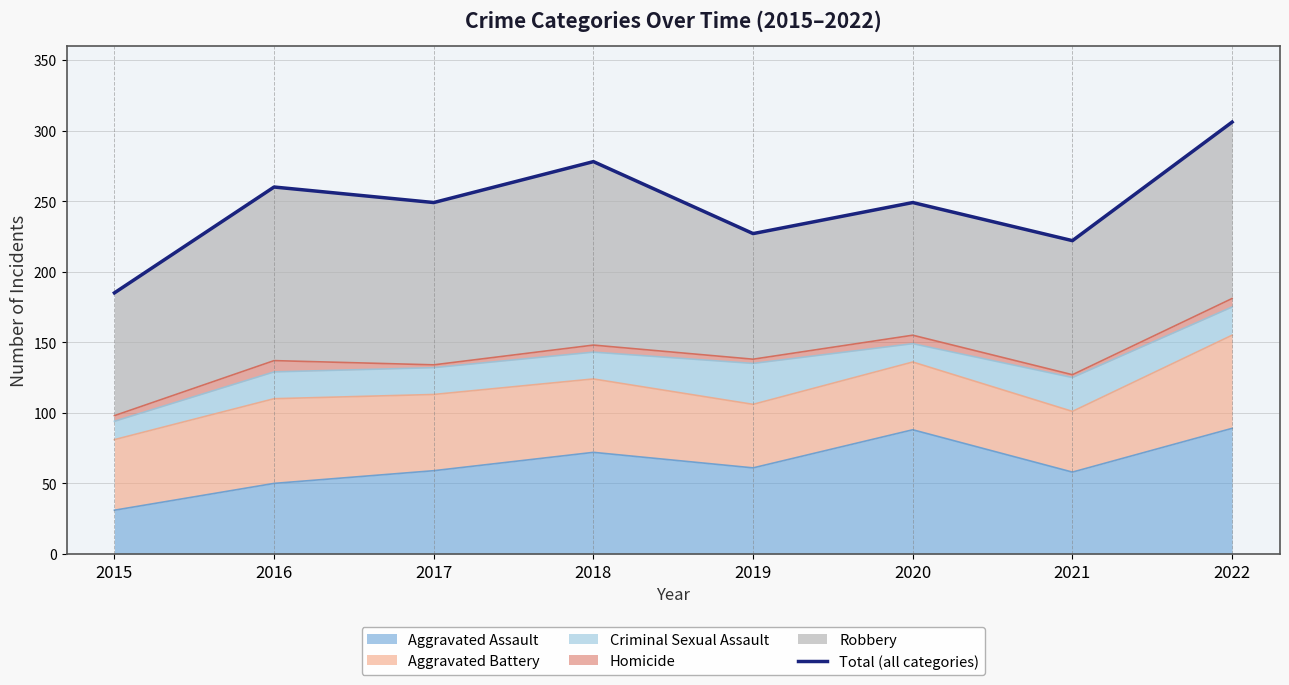

Reading left to right, list all the values displayed in this chart.

2015=185	2016=260	2017=249	2018=278	2019=227	2020=249	2021=222	2022=306